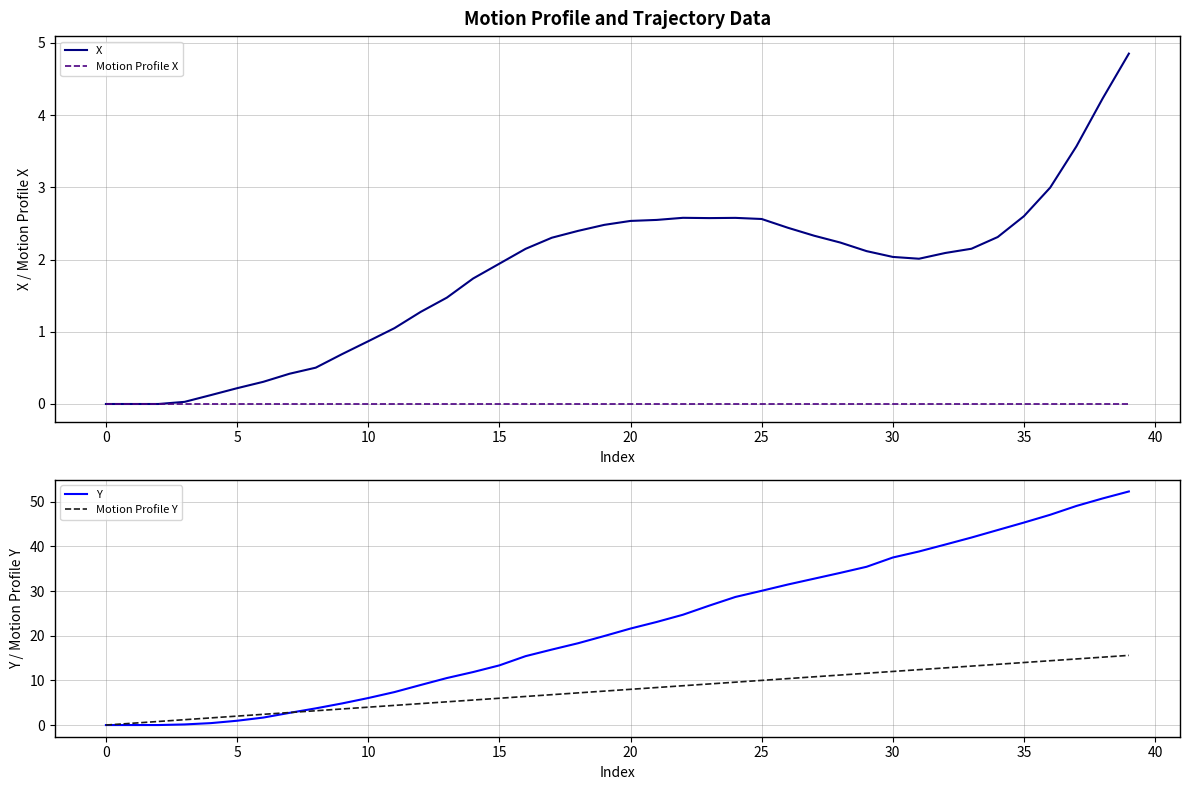

What is the sum of all X values?

73.3